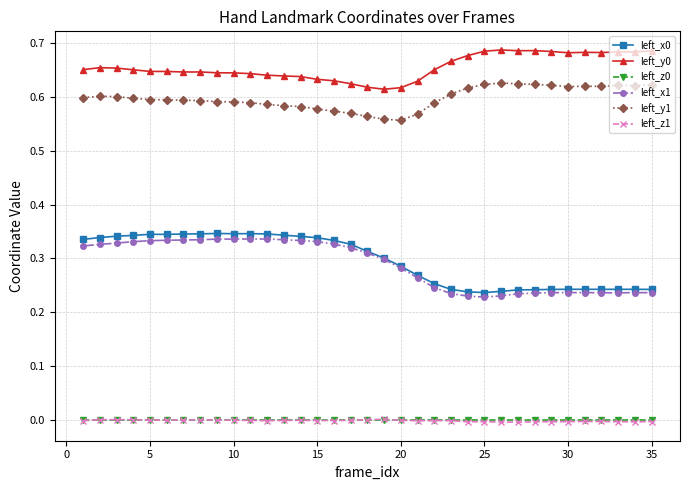

True or false: left_x0 and left_z1 intersect in this chart.

False